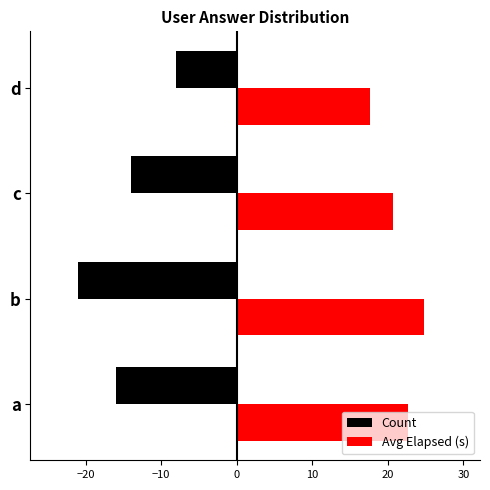

Which series has the largest total across all categories?

Avg Elapsed (s)